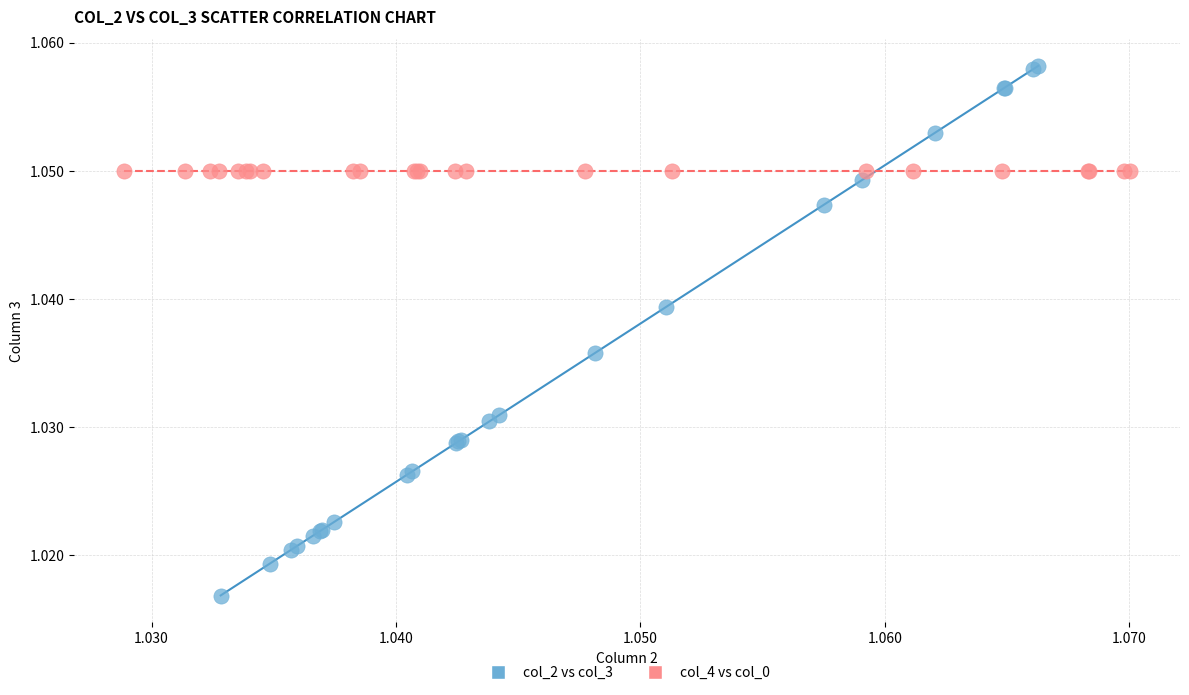

What are all the series names shown in the legend?

col_2 vs col_3, col_4 vs col_0